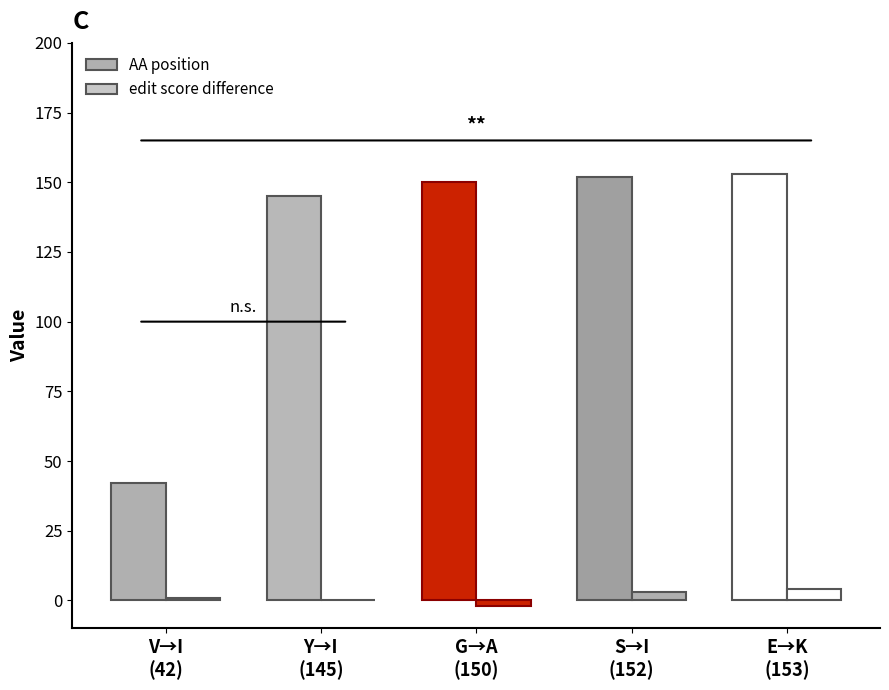

What is the total value across all series at E→K
(153)?

157